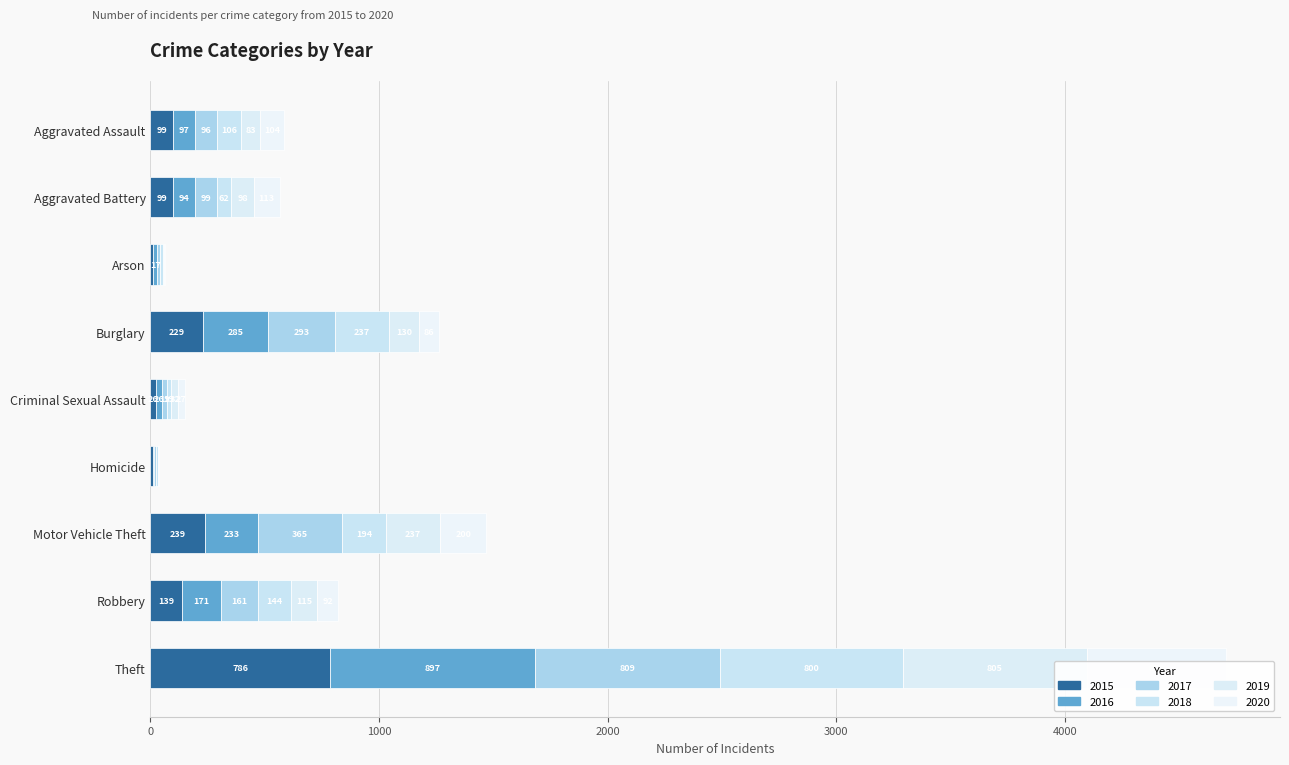

How many bars are there in total?

54